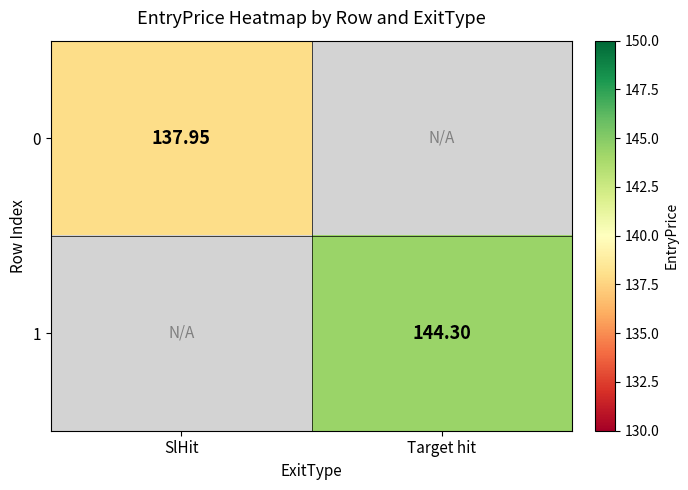

What is the smallest value displayed?

137.9